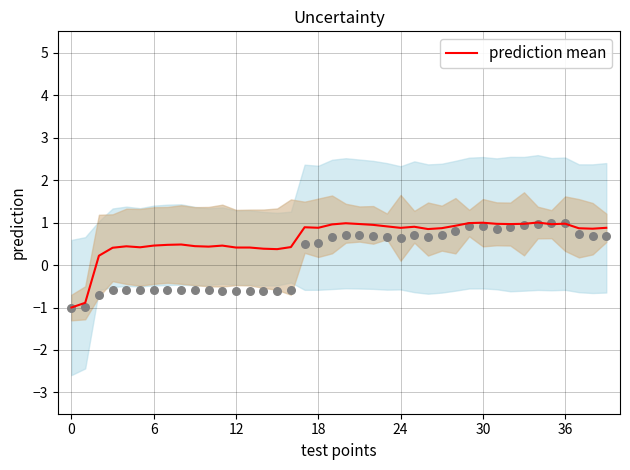

What is the maximum value for prediction mean?

1.0